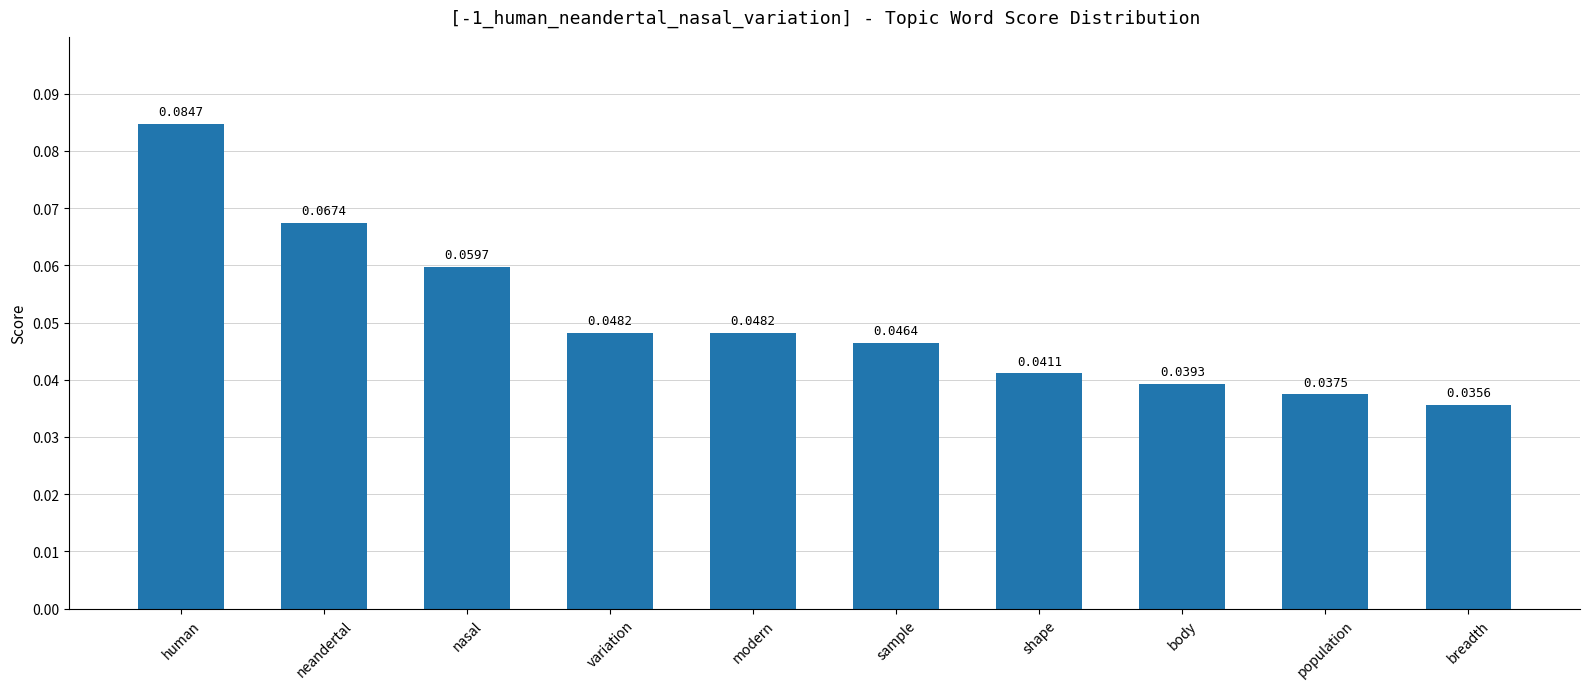

At which label is the value closest to 0?

breadth